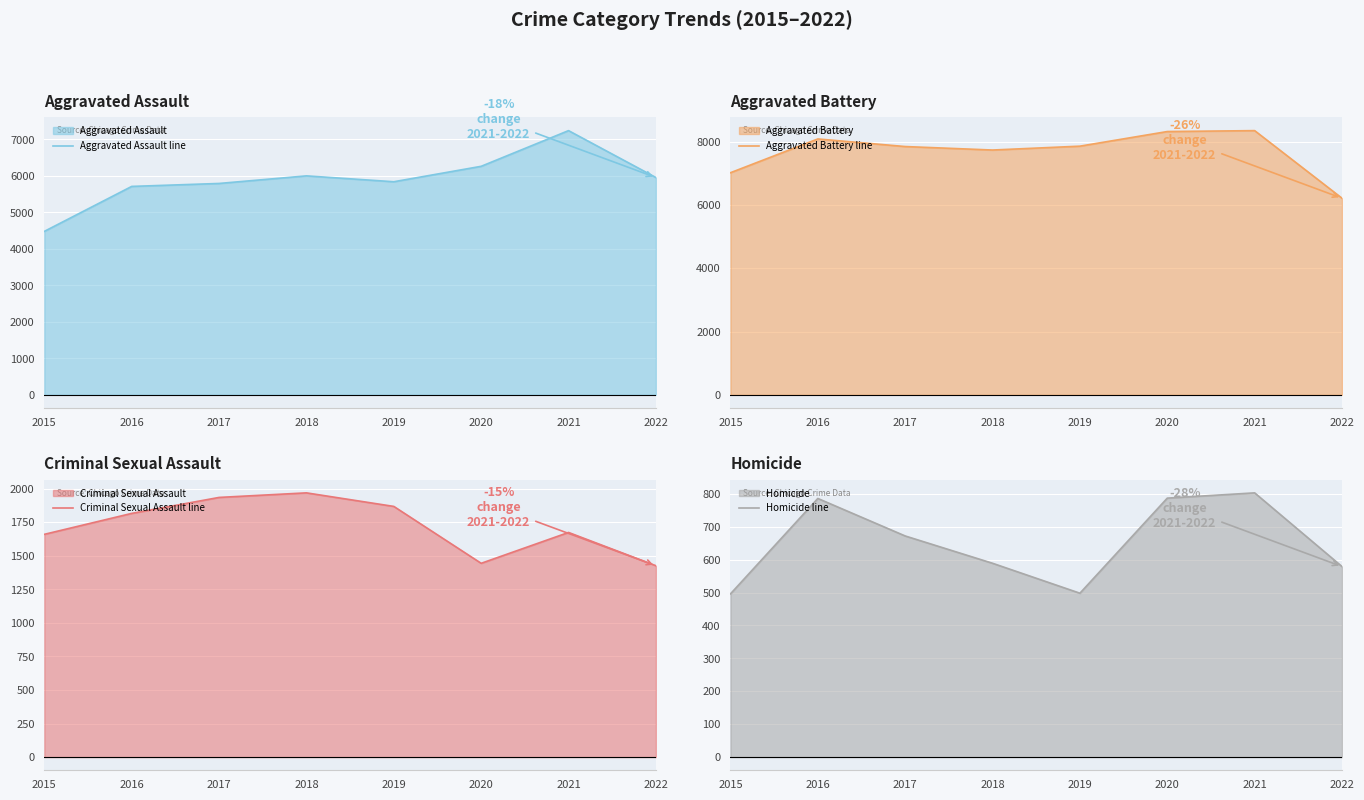

In Homicide line, how many points are higher than both neighbors (excluding endpoints)?

2